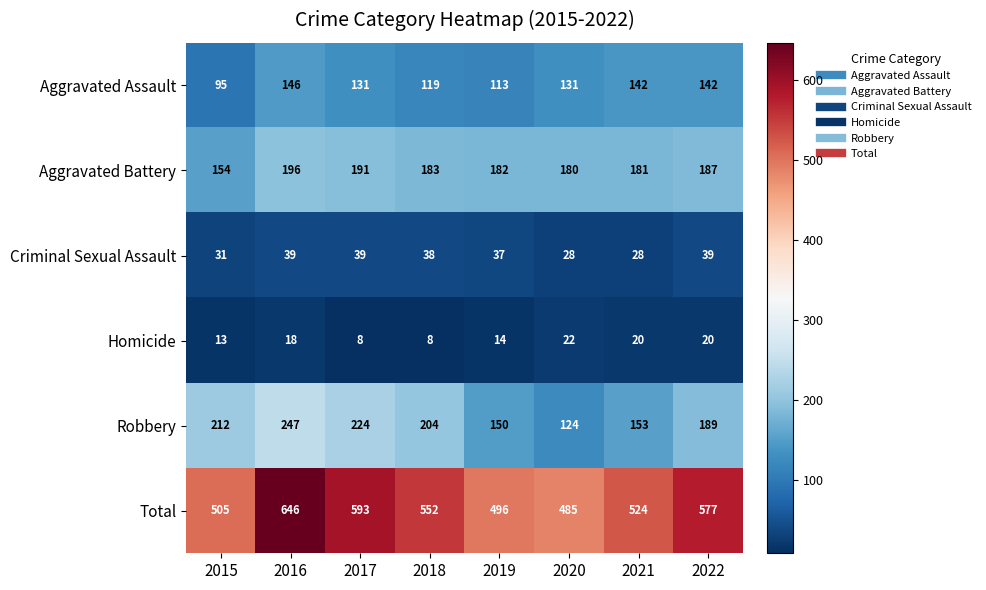

At which category does the chart reach its peak across all series?

2016